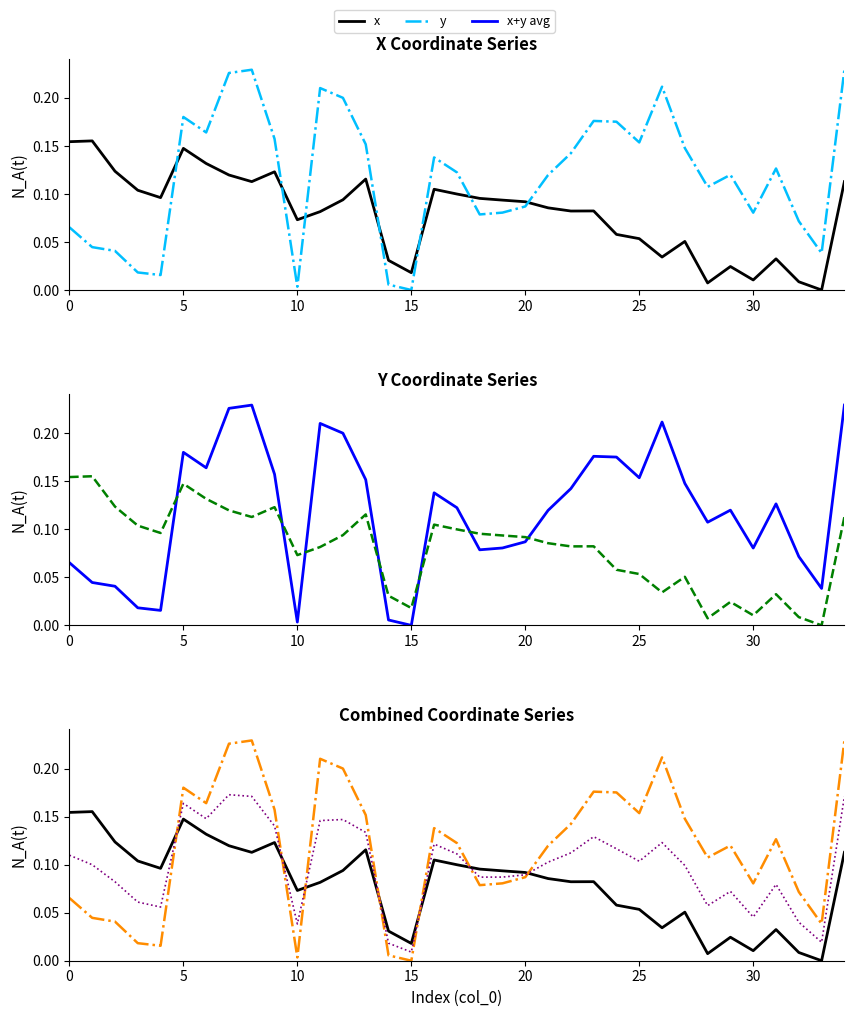

At how many categories does at least one series exceed 0?

35